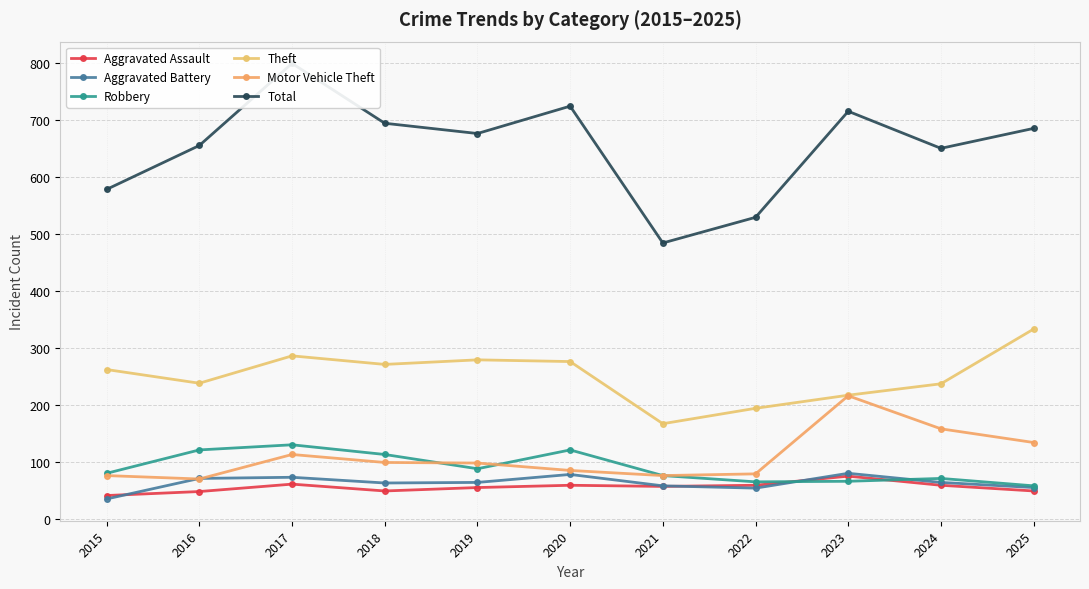

At which category does Total reach its first local valley?

2019